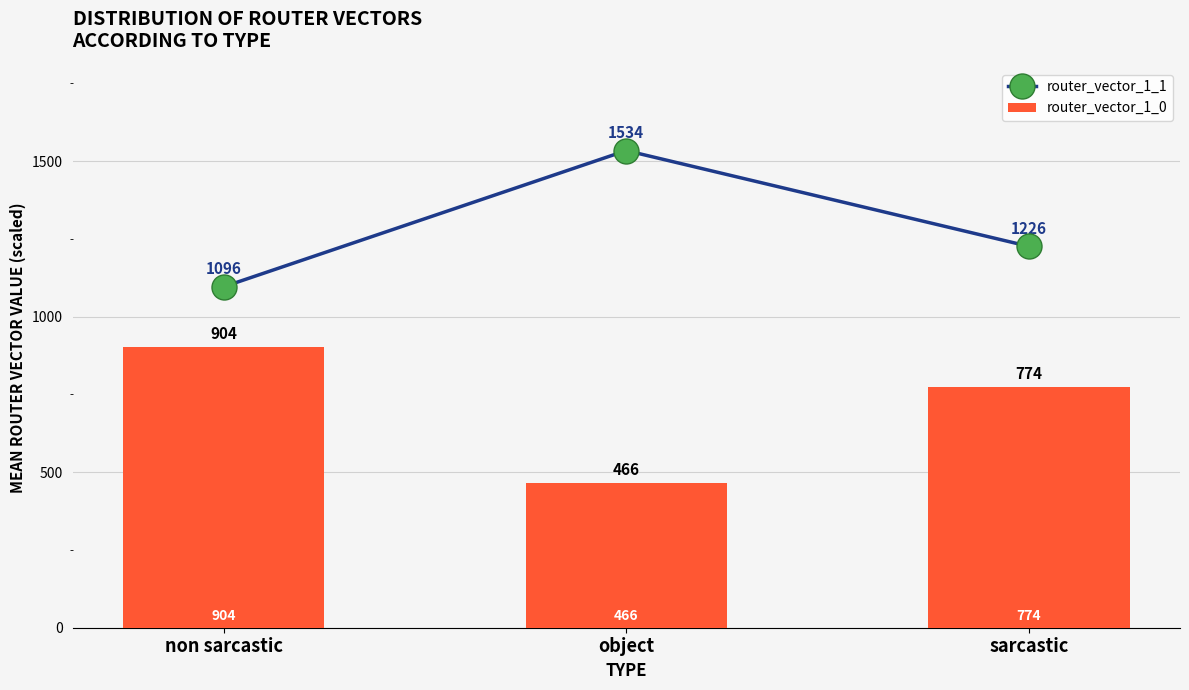

Which series has the widest spread of values?

router_vector_1_1